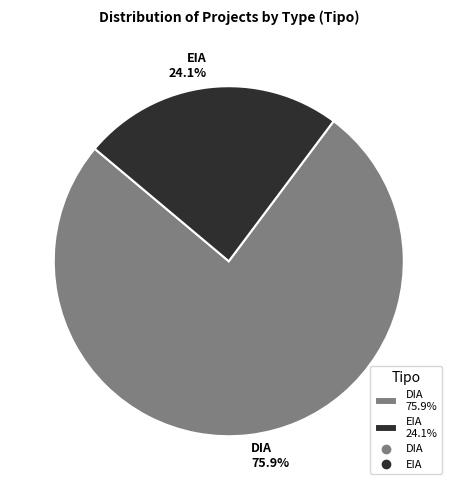

To the nearest percent, what is the difference between the largest and smallest slice percentages?

52%